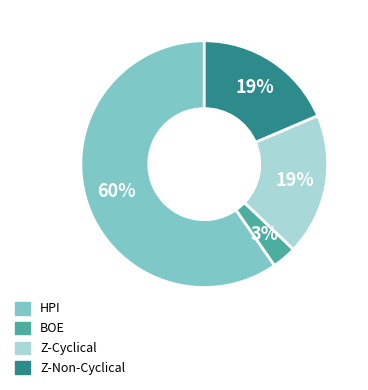

Is HPI the majority of the pie?

Yes